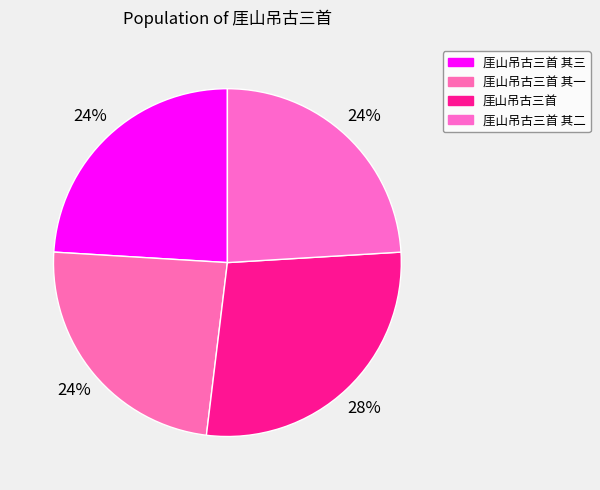

What is the total percentage of 厓山吊古三首 and 厓山吊古三首 其二?

51.9%